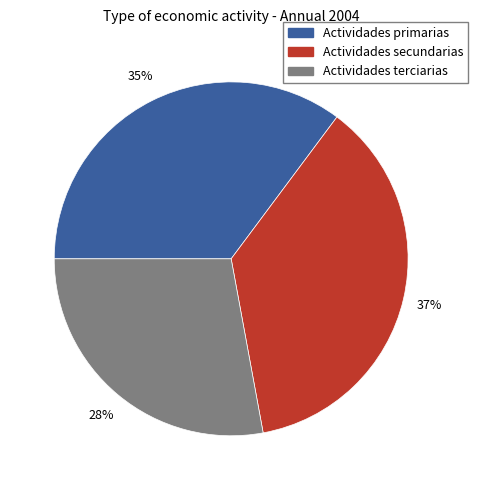

Rank the categories by value from highest to lowest.

Actividades secundarias, Actividades primarias, Actividades terciarias